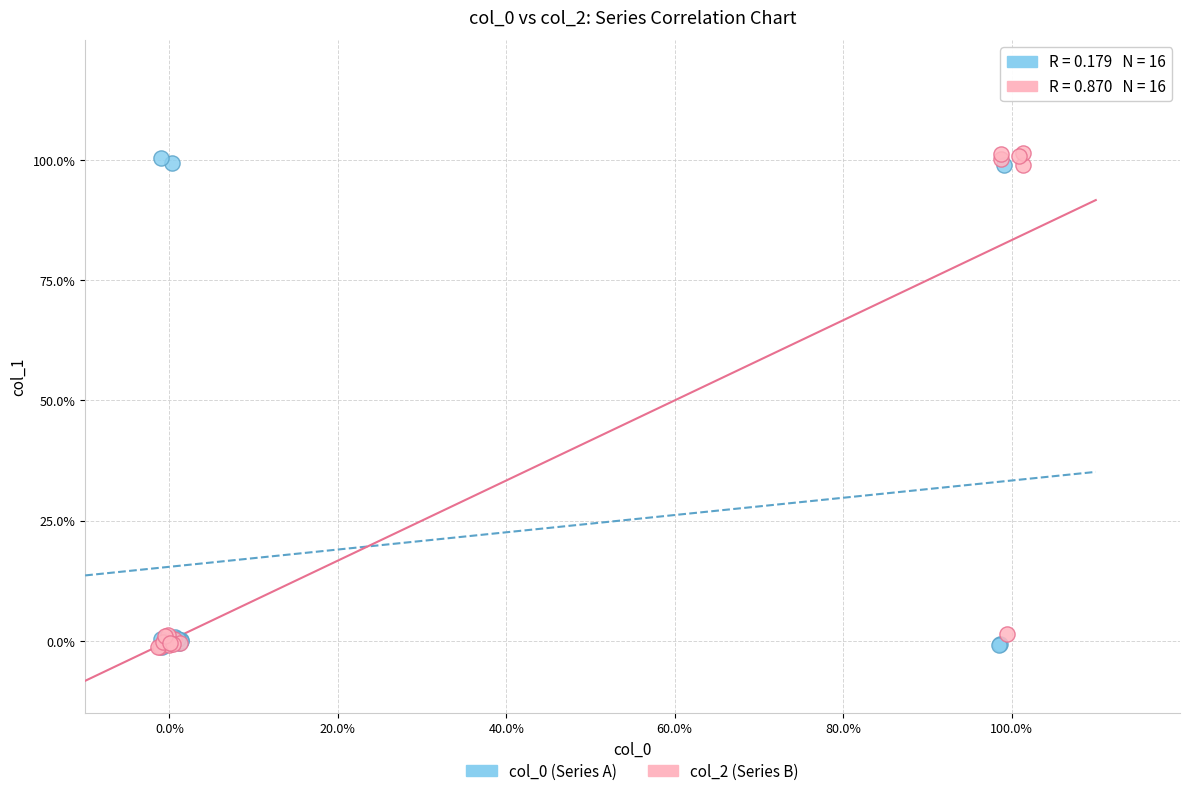

Which series has the widest spread of Y values?

col_2 (Series B)